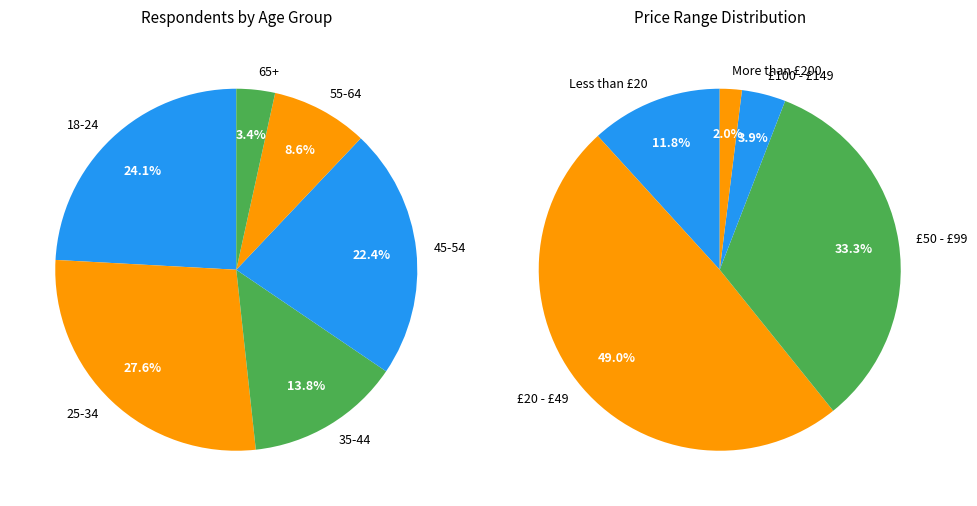

Is the sum of 65+ and 18-24 greater than half?

No